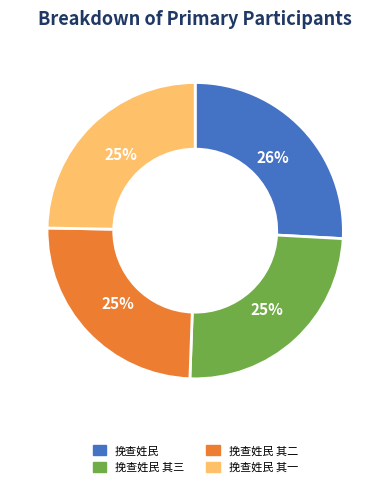

True or false: 挽查姓民 其二 accounts for 32% of the total.

False